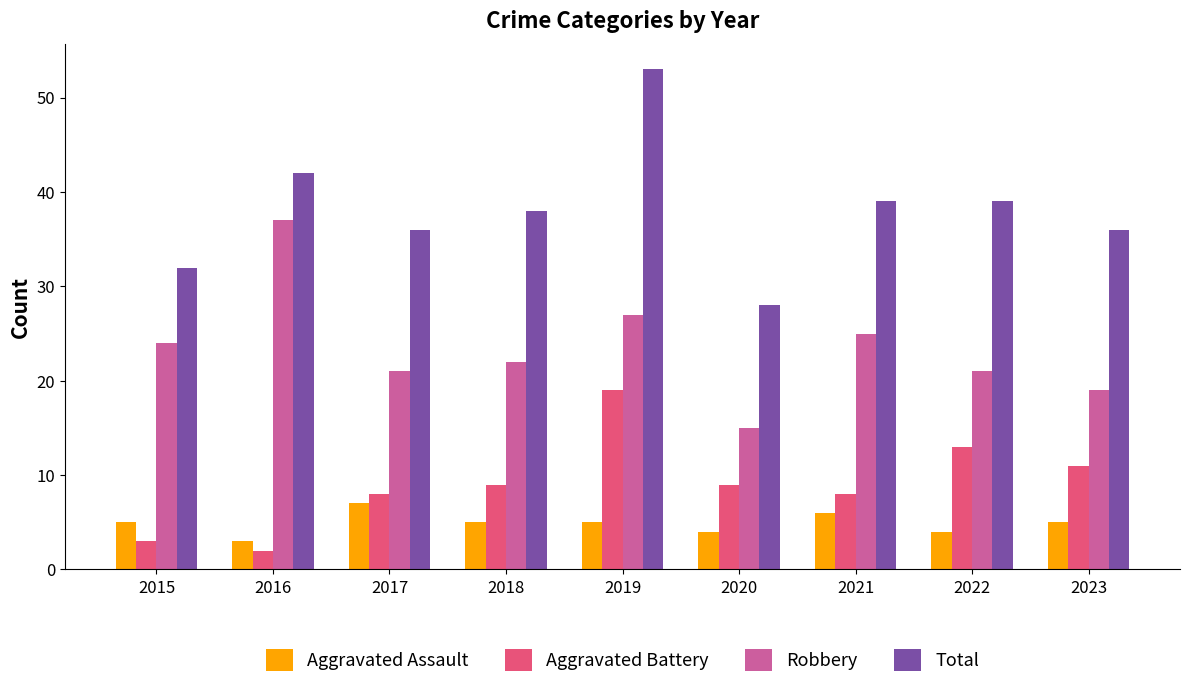

Read the Total value at 2018.

38